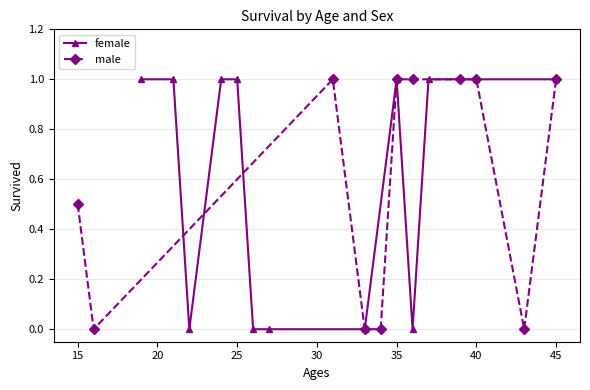

Which series has the largest range (max minus min)?

female